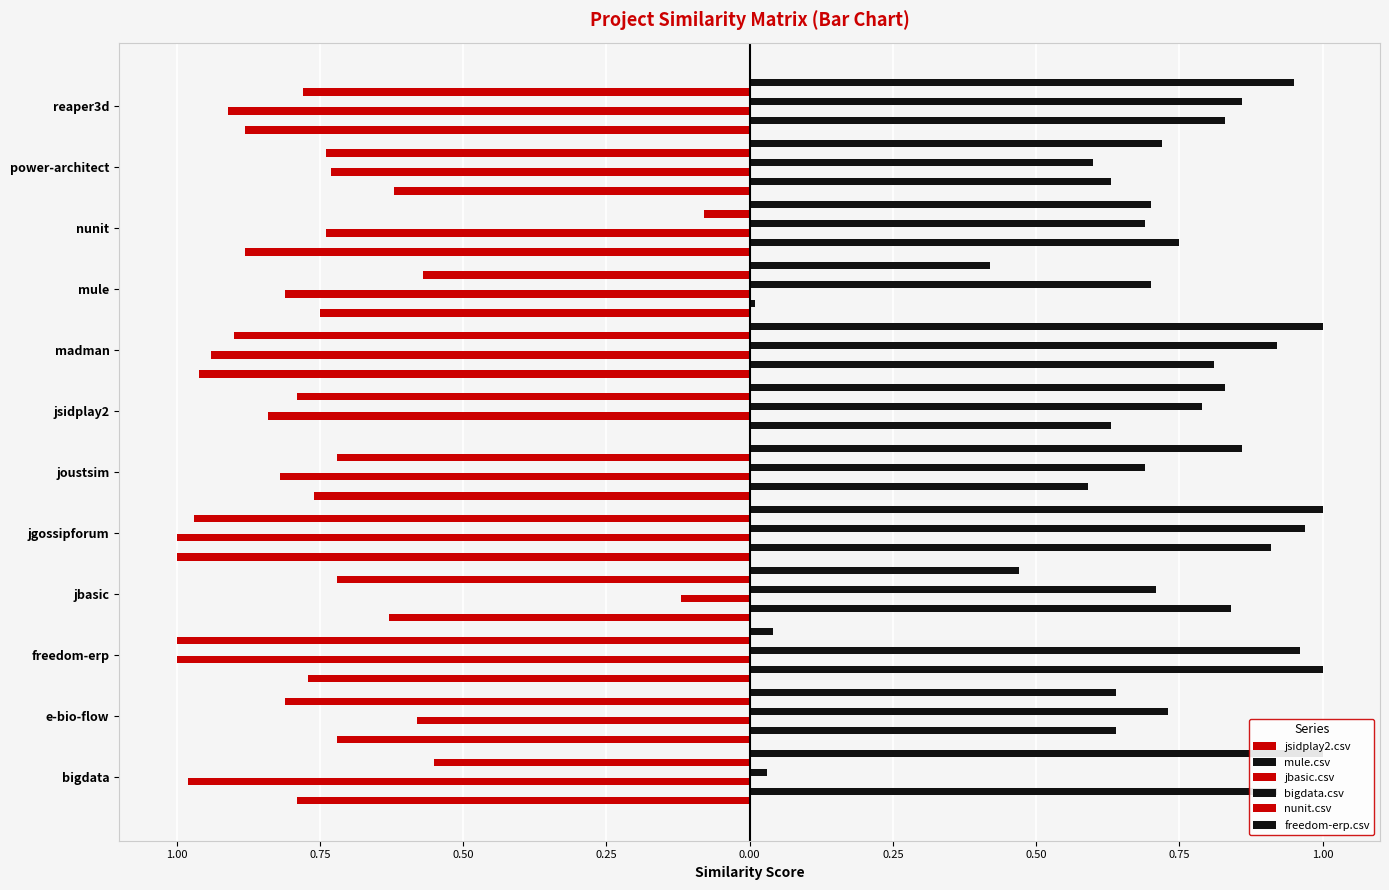

The jbasic.csv series shows -1.4 at bigdata. True or false?

False